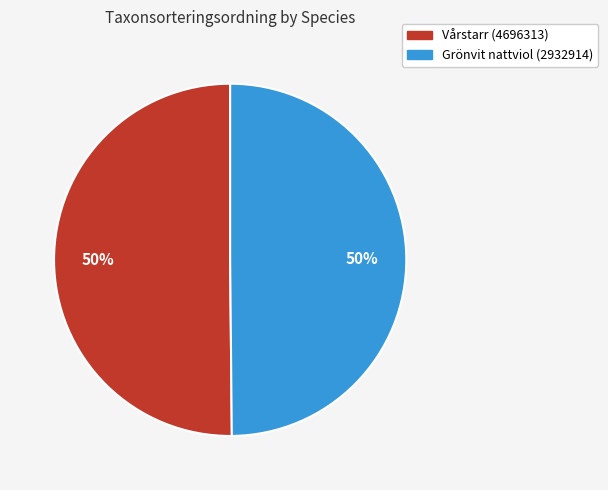

What is the ratio of the value at Grönvit nattviol (2932914) to the value at Vårstarr (4696313)?

1.0